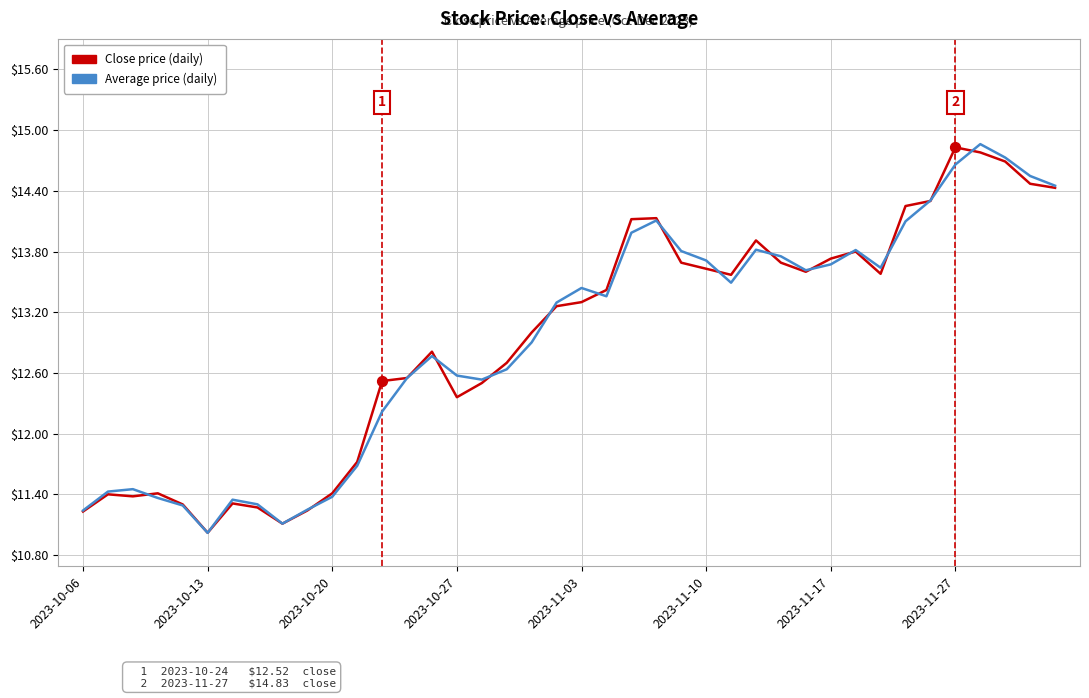

What is the highest value of the Close price (daily) series?

14.8